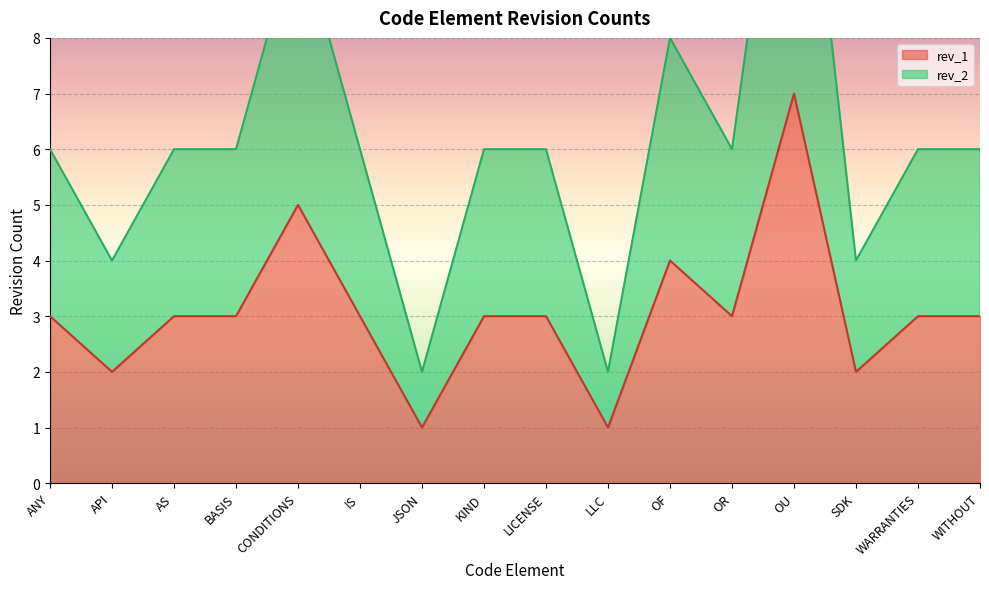

True or false: rev_1 has a value of 1 at BASIS.

False